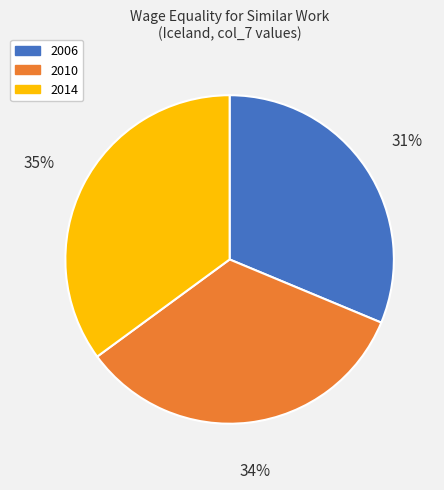

How many segments does this pie chart have?

3